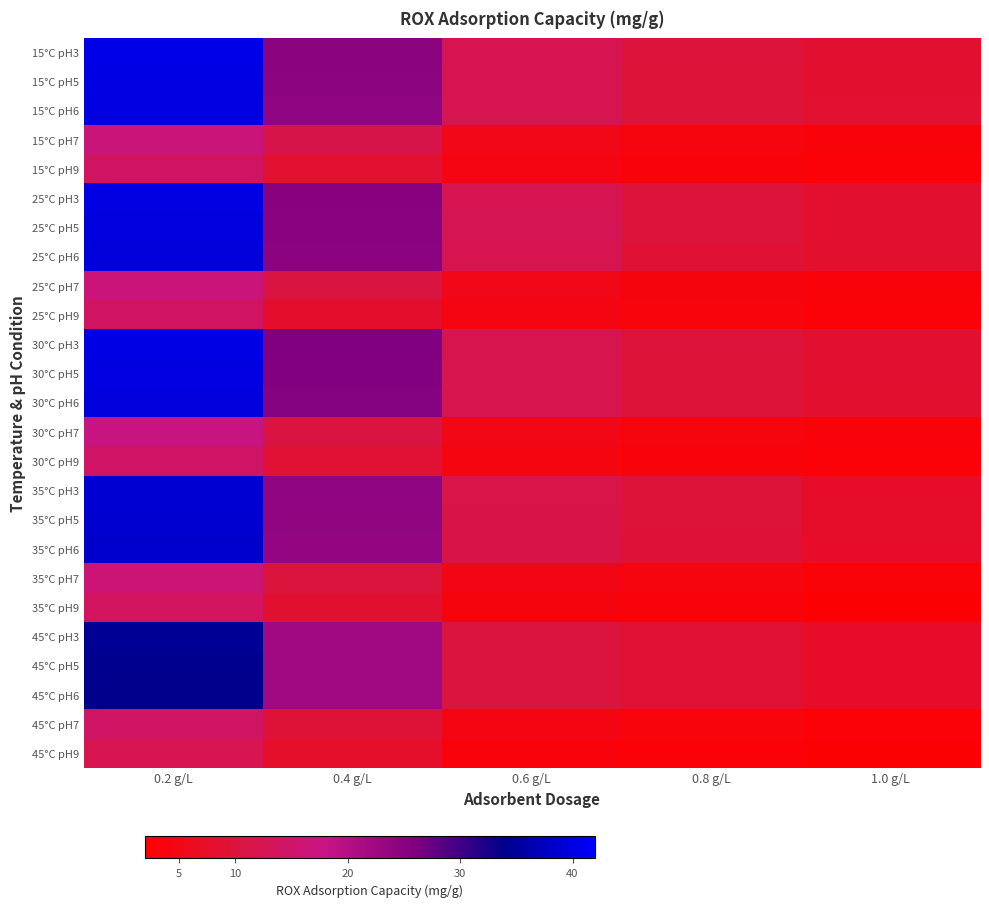

Reading right to left, extract all data points from this chart.

15°C pH3: 1.0 g/L=8.4	0.8 g/L=9.9	0.6 g/L=12.4	0.4 g/L=24.5	0.2 g/L=40.4
15°C pH5: 1.0 g/L=8.4	0.8 g/L=9.8	0.6 g/L=12.3	0.4 g/L=24.4	0.2 g/L=40.1
15°C pH6: 1.0 g/L=8.6	0.8 g/L=9.8	0.6 g/L=12.2	0.4 g/L=24.2	0.2 g/L=39.9
15°C pH7: 1.0 g/L=3.5	0.8 g/L=4.1	0.6 g/L=5.2	0.4 g/L=11.6	0.2 g/L=16.9
15°C pH9: 1.0 g/L=3.1	0.8 g/L=3.5	0.6 g/L=4.4	0.4 g/L=8.7	0.2 g/L=14.2
25°C pH3: 1.0 g/L=8.4	0.8 g/L=9.9	0.6 g/L=12.3	0.4 g/L=25.0	0.2 g/L=40.0
25°C pH5: 1.0 g/L=8.3	0.8 g/L=9.8	0.6 g/L=12.7	0.4 g/L=24.9	0.2 g/L=39.7
25°C pH6: 1.0 g/L=8.2	0.8 g/L=9.3	0.6 g/L=12.2	0.4 g/L=24.7	0.2 g/L=39.5
25°C pH7: 1.0 g/L=3.5	0.8 g/L=4.0	0.6 g/L=5.2	0.4 g/L=10.5	0.2 g/L=16.8
25°C pH9: 1.0 g/L=3.0	0.8 g/L=3.8	0.6 g/L=4.4	0.4 g/L=8.0	0.2 g/L=14.1
30°C pH3: 1.0 g/L=8.5	0.8 g/L=9.9	0.6 g/L=12.0	0.4 g/L=25.8	0.2 g/L=40.2
30°C pH5: 1.0 g/L=8.4	0.8 g/L=9.8	0.6 g/L=11.9	0.4 g/L=25.6	0.2 g/L=39.9
30°C pH6: 1.0 g/L=8.4	0.8 g/L=9.8	0.6 g/L=11.9	0.4 g/L=25.4	0.2 g/L=39.6
30°C pH7: 1.0 g/L=3.6	0.8 g/L=4.1	0.6 g/L=5.0	0.4 g/L=10.8	0.2 g/L=17.6
30°C pH9: 1.0 g/L=3.0	0.8 g/L=3.5	0.6 g/L=4.2	0.4 g/L=9.1	0.2 g/L=14.6
35°C pH3: 1.0 g/L=7.5	0.8 g/L=9.7	0.6 g/L=11.4	0.4 g/L=24.2	0.2 g/L=39.0
35°C pH5: 1.0 g/L=7.5	0.8 g/L=9.7	0.6 g/L=11.3	0.4 g/L=24.0	0.2 g/L=38.7
35°C pH6: 1.0 g/L=7.3	0.8 g/L=9.6	0.6 g/L=11.2	0.4 g/L=23.9	0.2 g/L=38.5
35°C pH7: 1.0 g/L=3.3	0.8 g/L=4.1	0.6 g/L=4.8	0.4 g/L=10.1	0.2 g/L=16.3
35°C pH9: 1.0 g/L=2.6	0.8 g/L=3.4	0.6 g/L=4.0	0.4 g/L=8.5	0.2 g/L=13.8
45°C pH3: 1.0 g/L=7.4	0.8 g/L=9.0	0.6 g/L=10.4	0.4 g/L=22.5	0.2 g/L=34.5
45°C pH5: 1.0 g/L=7.4	0.8 g/L=9.0	0.6 g/L=10.3	0.4 g/L=22.3	0.2 g/L=34.3
45°C pH6: 1.0 g/L=7.3	0.8 g/L=9.0	0.6 g/L=10.3	0.4 g/L=22.2	0.2 g/L=34.1
45°C pH7: 1.0 g/L=3.1	0.8 g/L=3.8	0.6 g/L=4.4	0.4 g/L=9.4	0.2 g/L=14.5
45°C pH9: 1.0 g/L=2.6	0.8 g/L=3.2	0.6 g/L=3.7	0.4 g/L=7.9	0.2 g/L=12.2